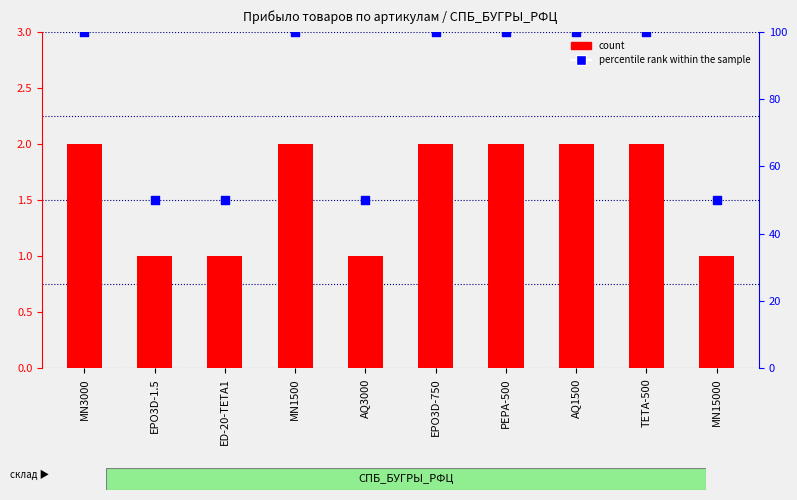

Which series contains the highest Y value?

percentile rank within the sample